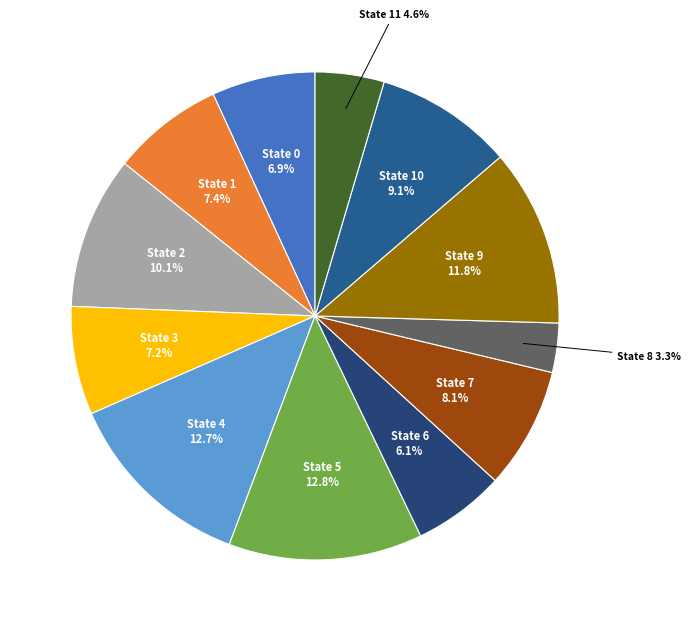

Does State 0 account for over 50% of the chart?

No